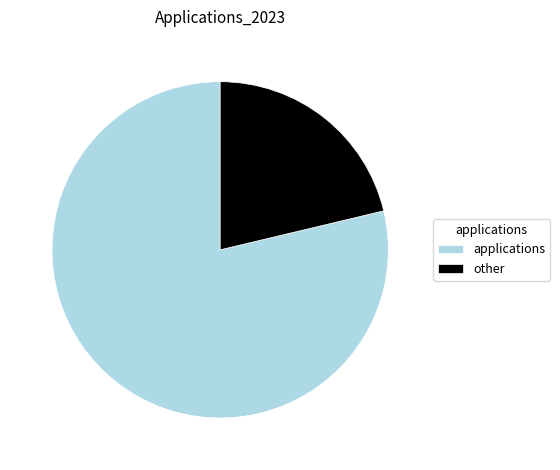

Rank the categories by value from lowest to highest.

other, applications